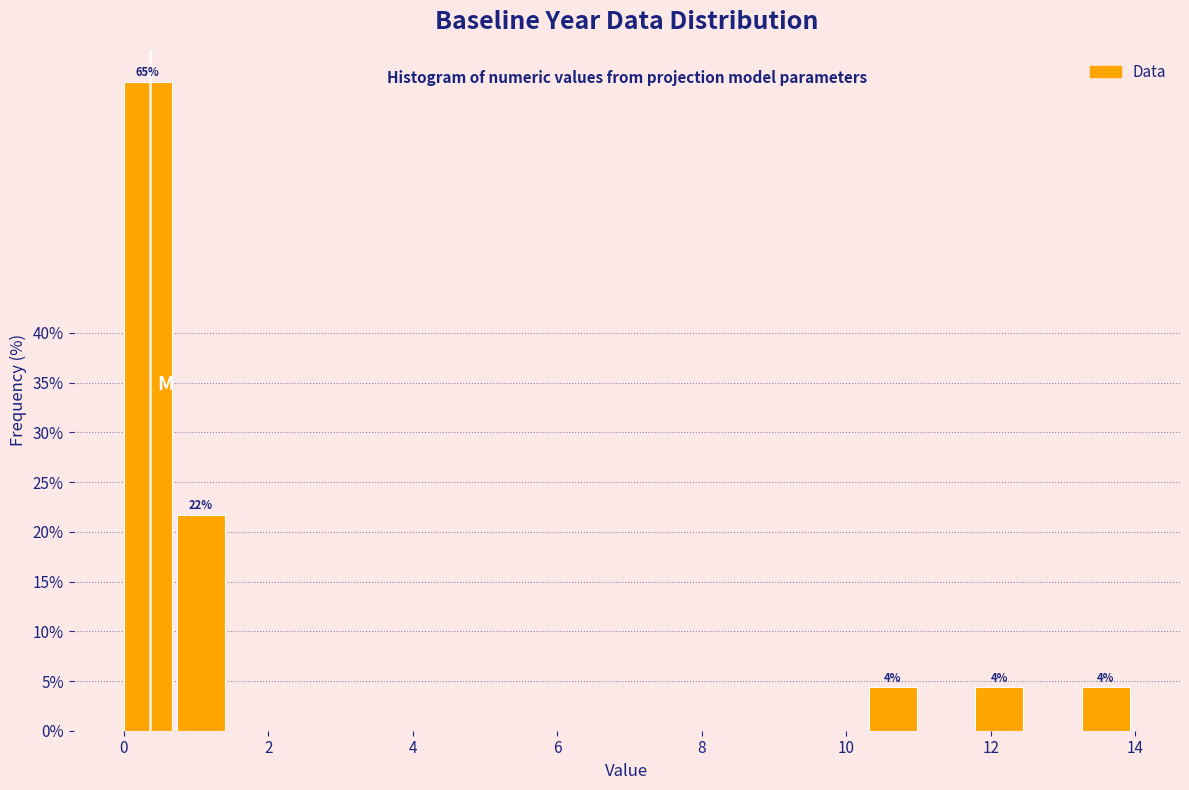

Read against the x-axis, roughly where is the centre of the tallest bar?

0.4